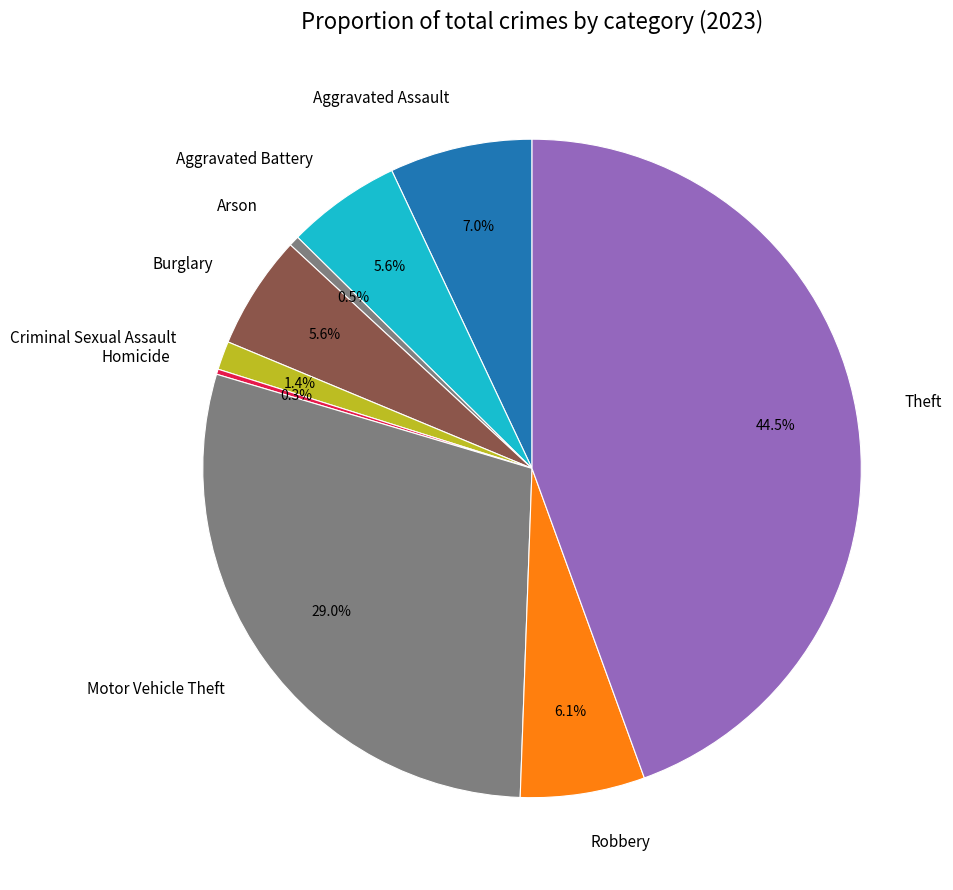

Does any single category account for the majority?

No